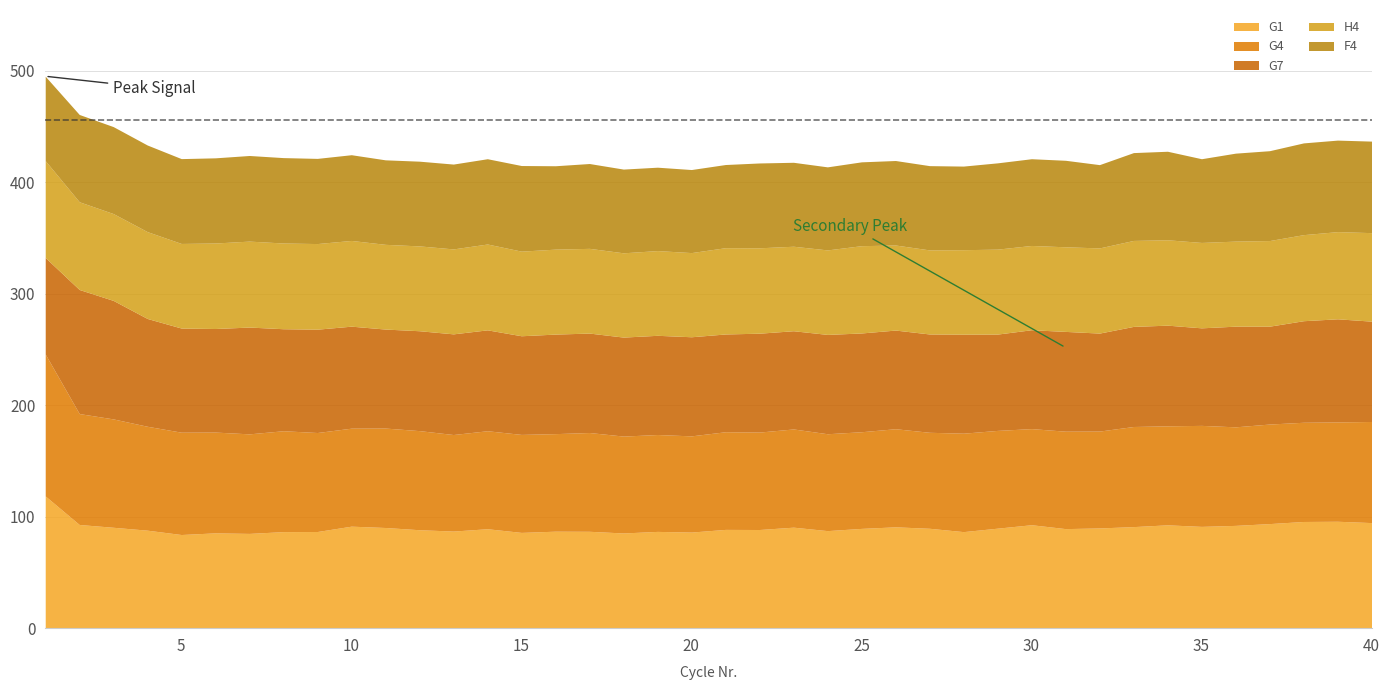

The G1 series shows 94.7 at 40. True or false?

True